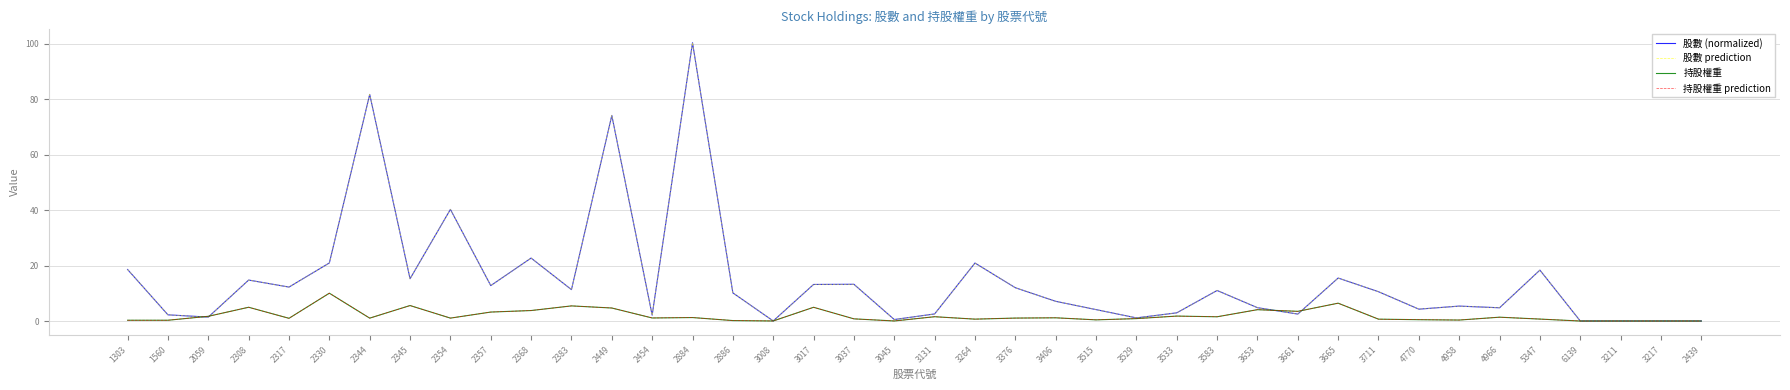

What is the difference between the highest and lowest values at 4770?

3.8